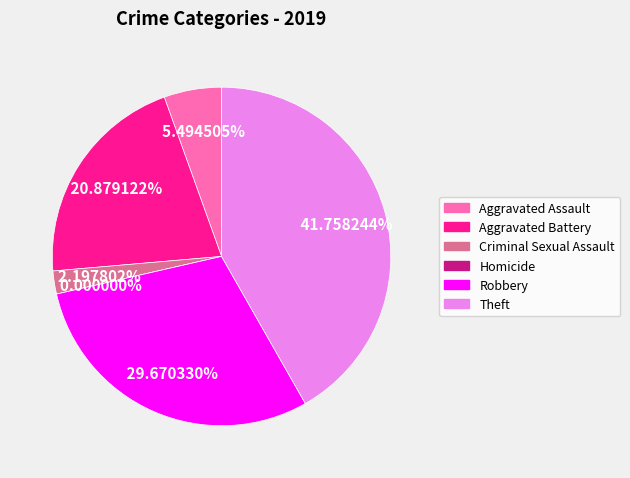

Which has a higher value, Theft or Aggravated Assault?

Theft